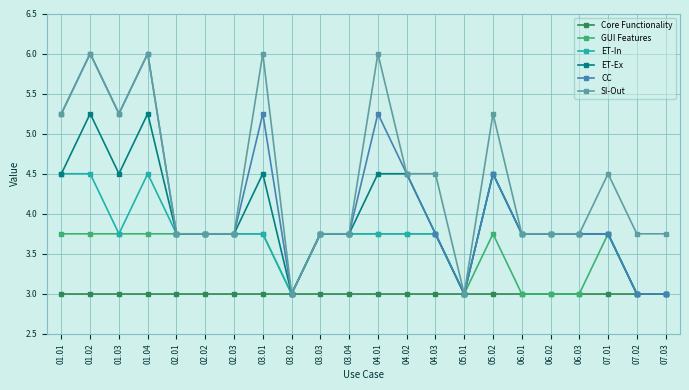

The SI-Out series shows 2.4 at 06.02. True or false?

False